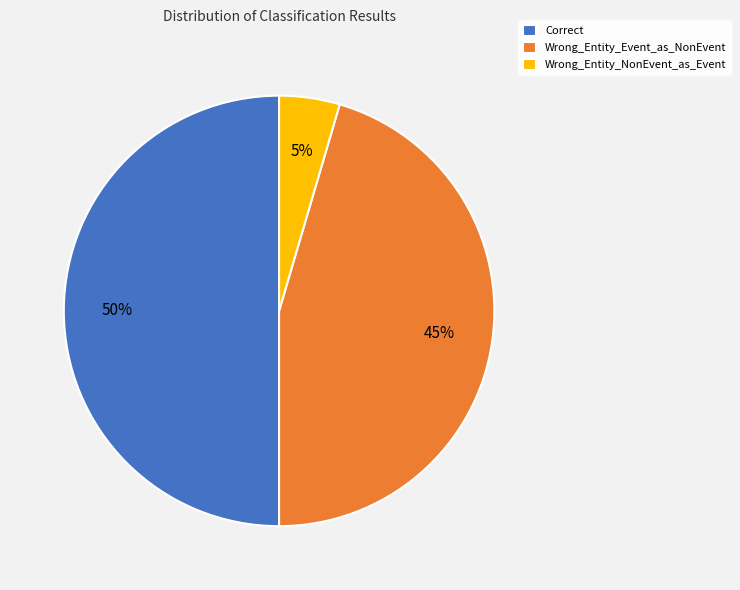

Rank the categories by value from lowest to highest.

Wrong_Entity_NonEvent_as_Event, Wrong_Entity_Event_as_NonEvent, Correct